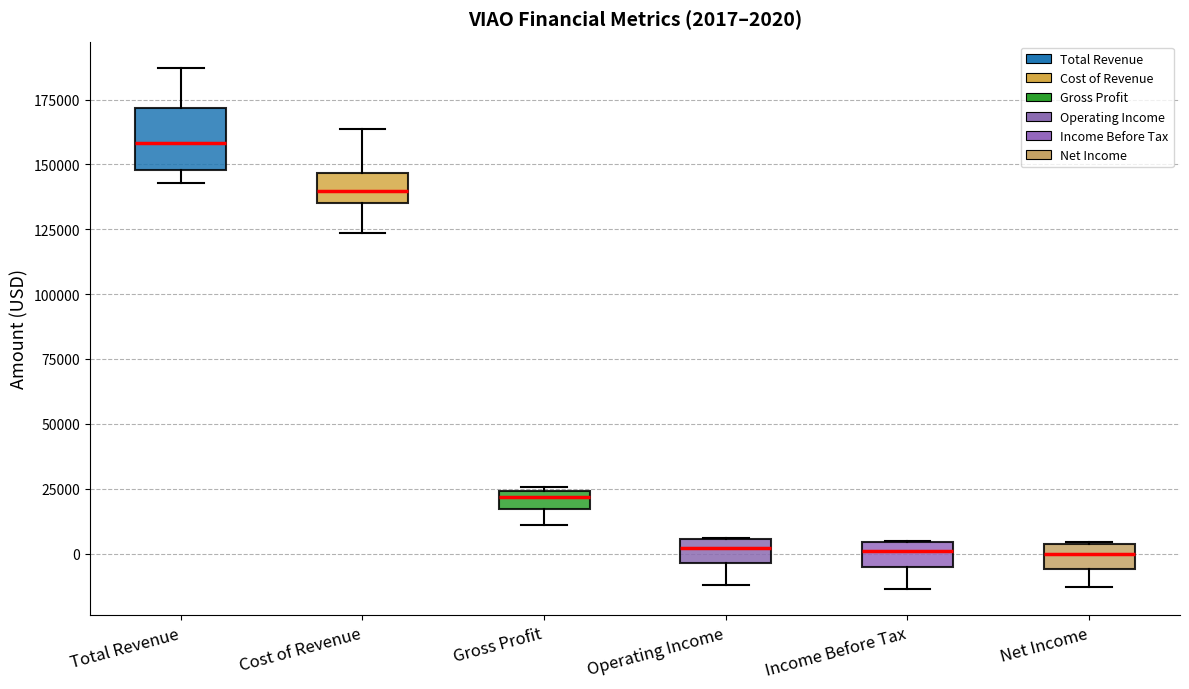

Comparing the boxes themselves (not the whiskers), which one is the tallest?

Total Revenue